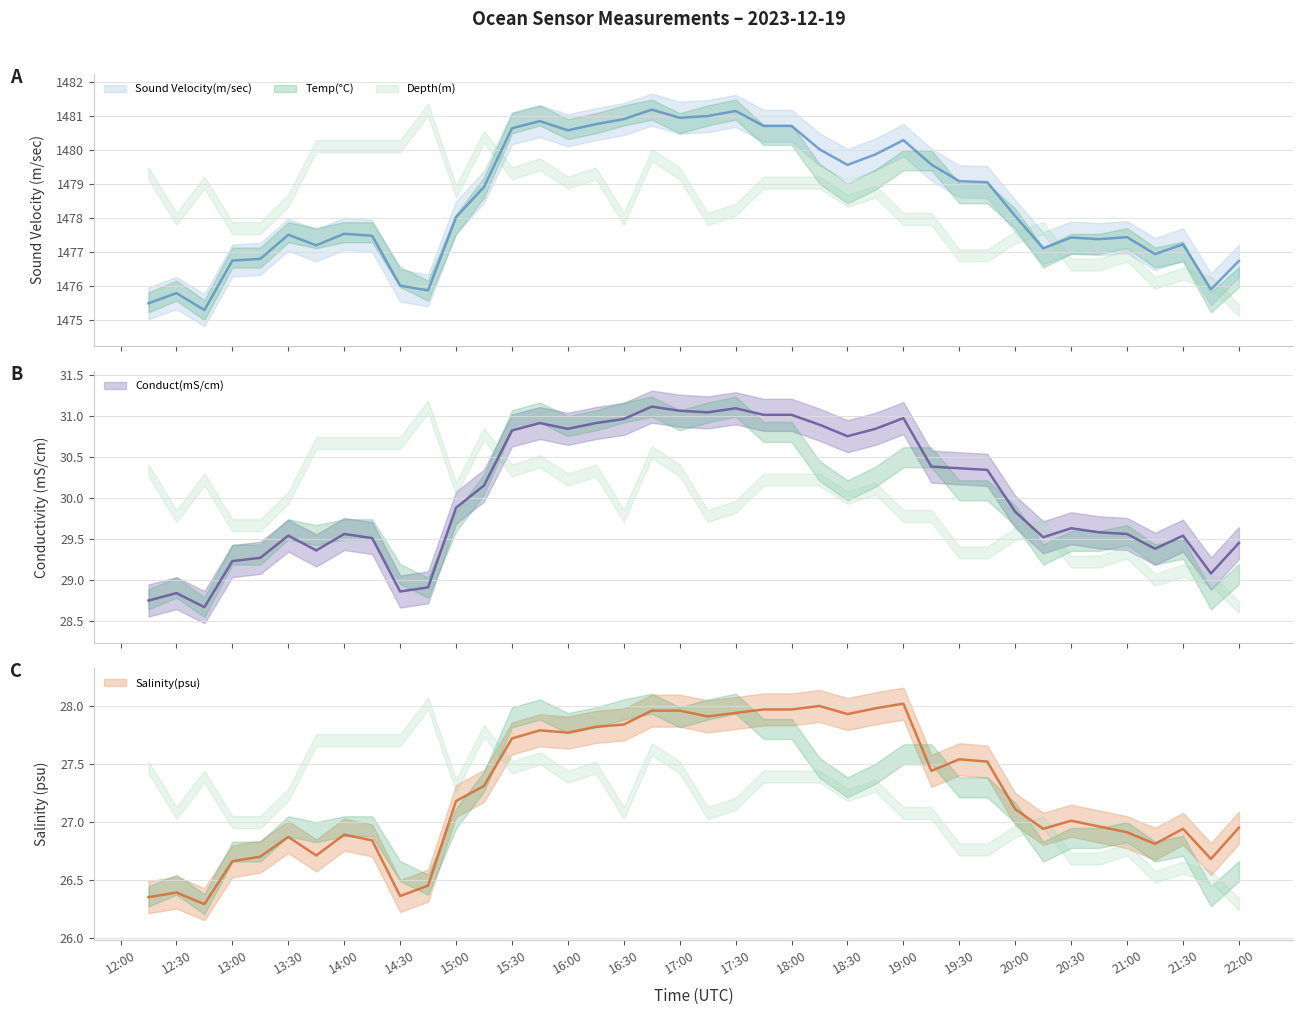

What is the sum of the Salinity(psu) values at 16:00 and 22:00?

54.7